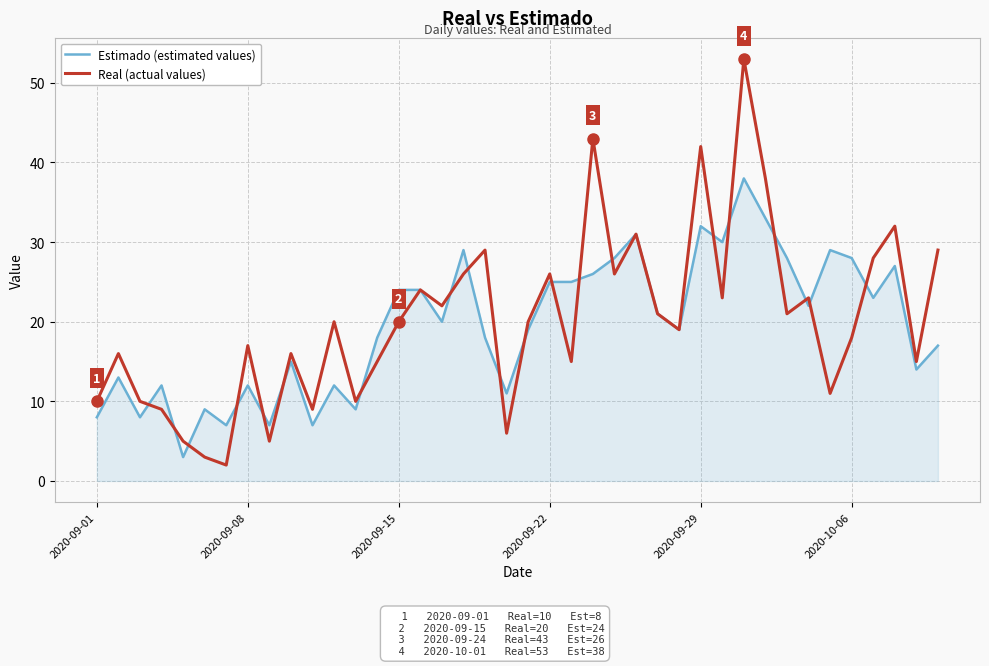

Reading right to left, what are all the values shown in this chart?

Estimado (estimated values): 17	14	27	23	28	29	22	28	33	38	30	32	19	21	31	28	26	25	25	19	11	18	29	20	24	24	18	9	12	7	15	7	12	7	9	3	12	8	13	8
Real (actual values): 29	15	32	28	18	11	23	21	38	53	23	42	19	21	31	26	43	15	26	20	6	29	26	22	24	20	15	10	20	9	16	5	17	2	3	5	9	10	16	10